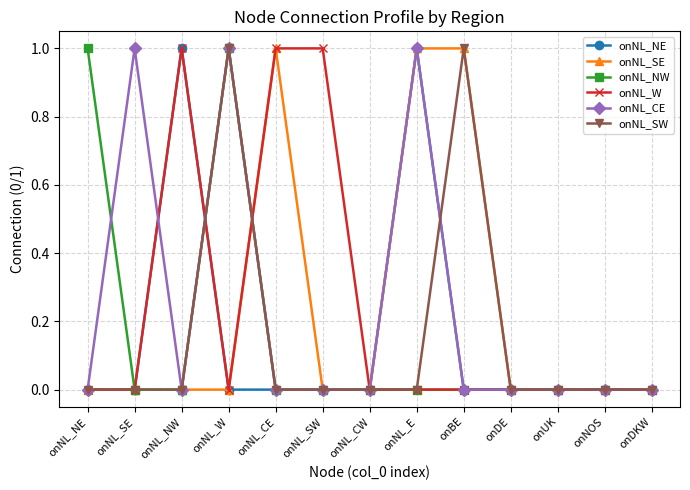

What is the total value across all series at onNL_SW?

1